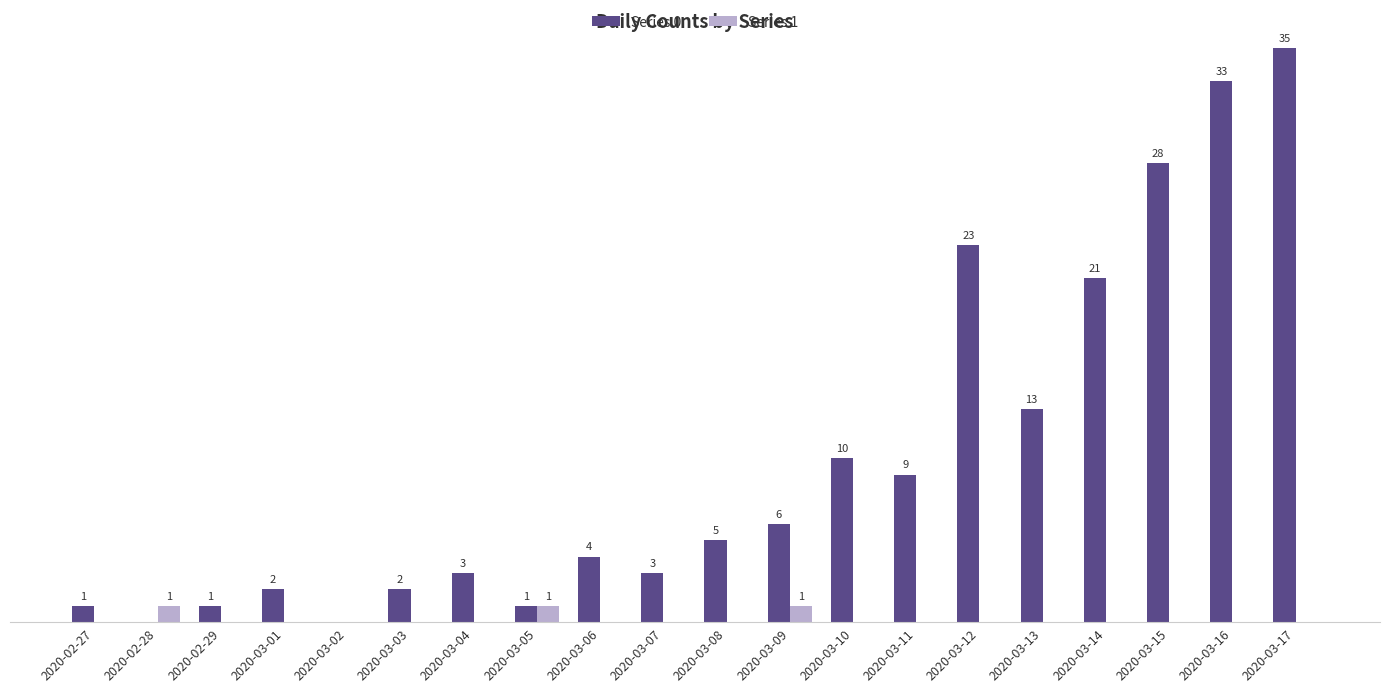

Which category has the highest value across all series?

2020-03-17